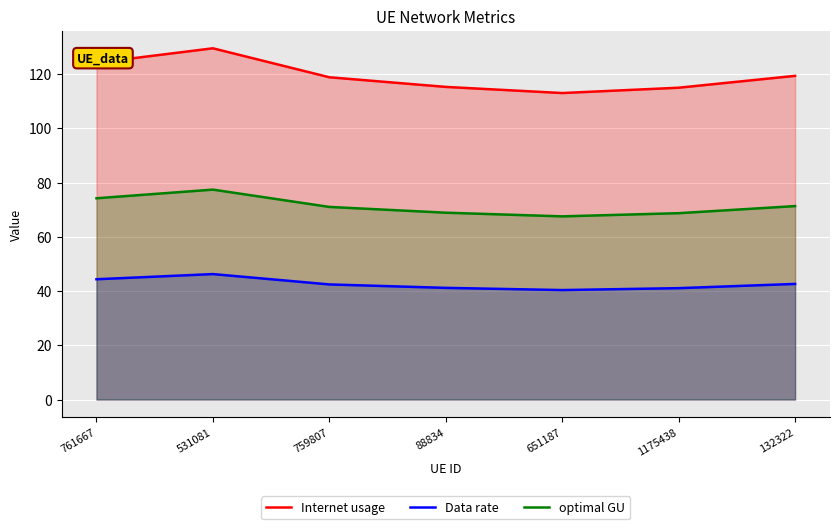

What is the label of the 5th point from the left?

651187